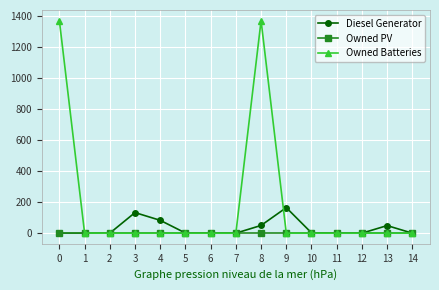

Which series has the largest total across all categories?

Owned Batteries